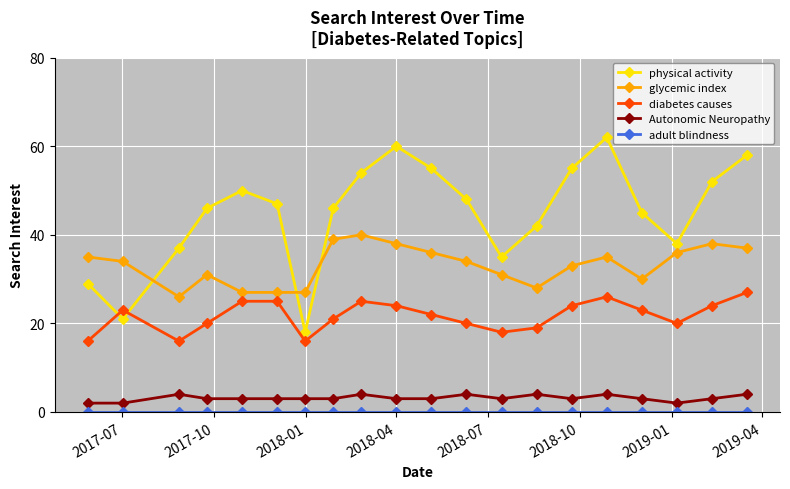

In diabetes causes, how many points are lower than both neighbors (excluding endpoints)?

4